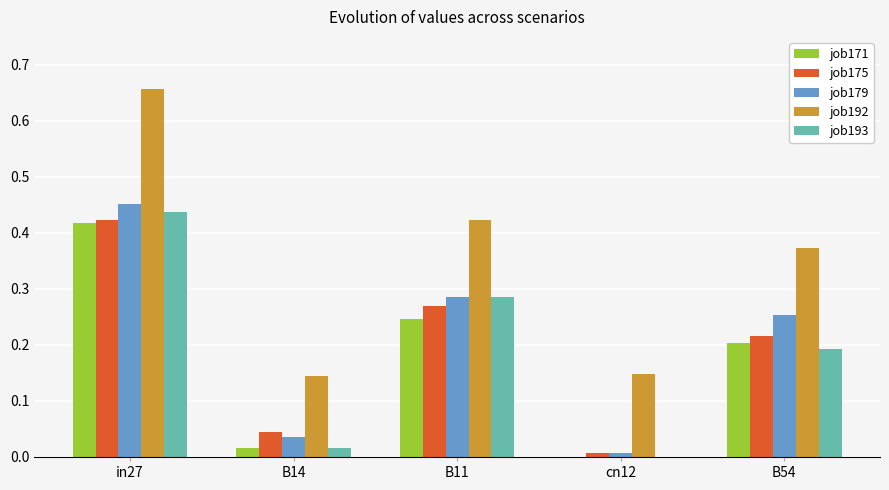

Is the value of job193 at cn12 greater than the value of job171 at B11?

No